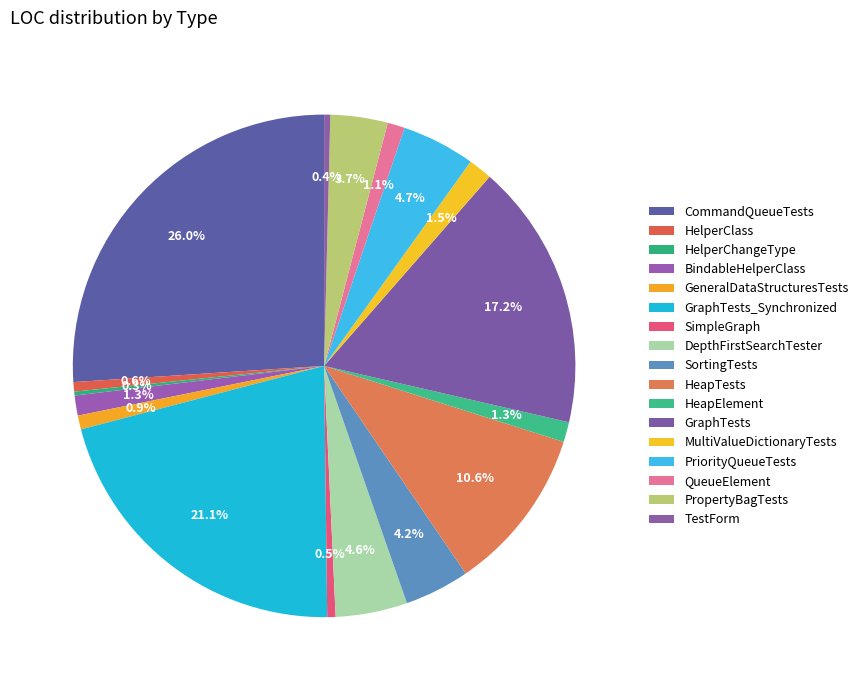

Count the number of slices in the pie.

17